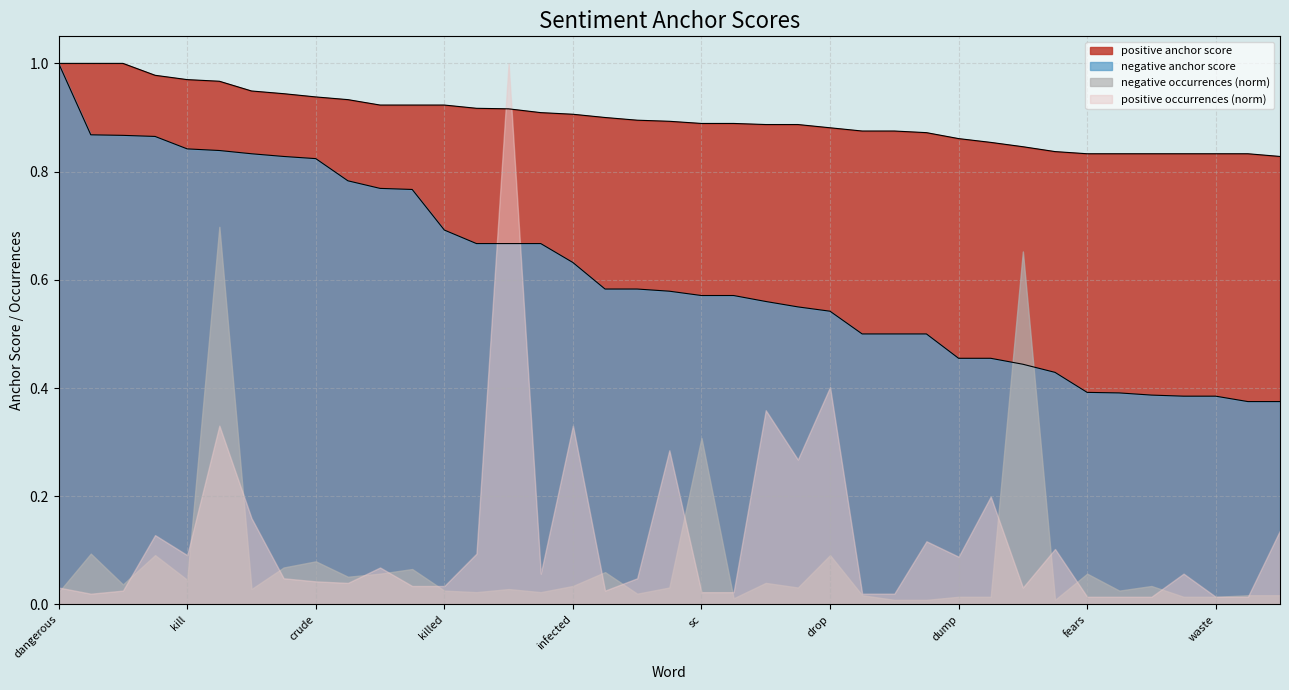

What is the difference between the positive anchor score values at poor and fears?

0.1